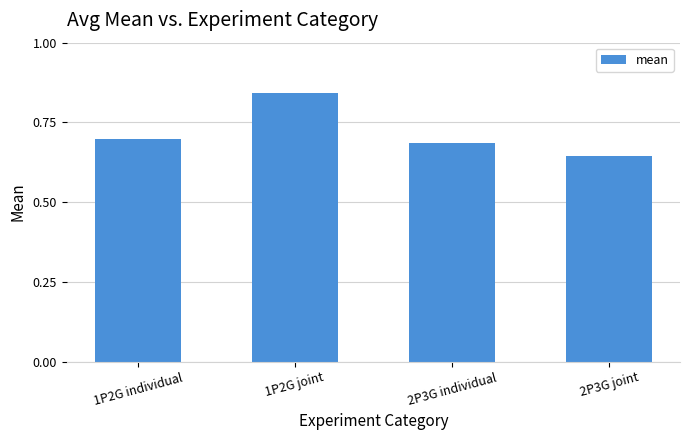

What is the label of the 4th bar from the right?

1P2G individual